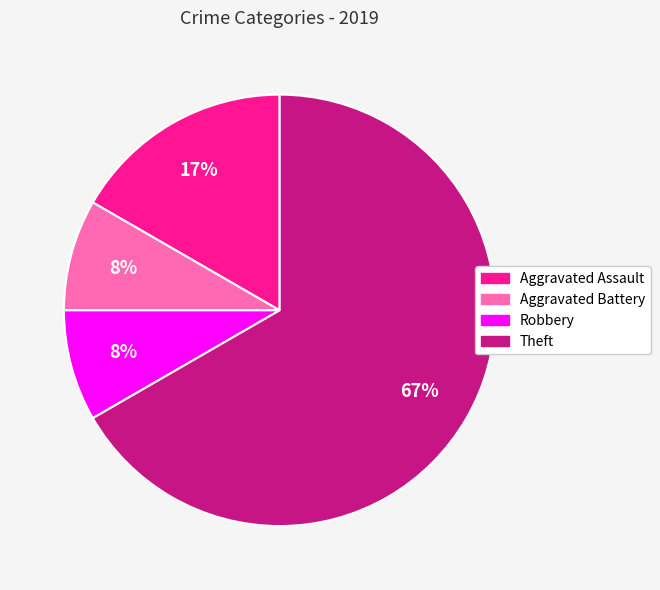

Count the number of slices in the pie.

4